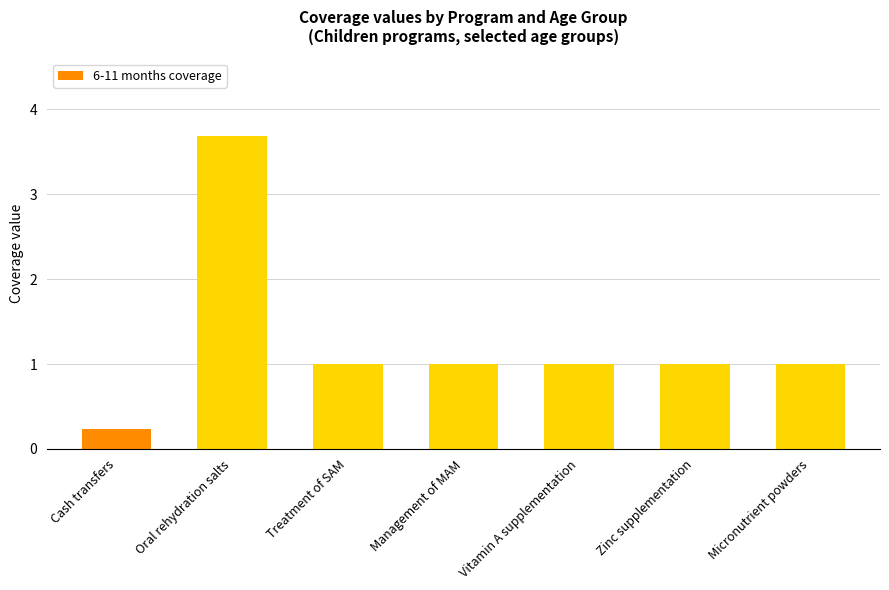

What is the change in value from Cash transfers to Micronutrient powders?

+0.8